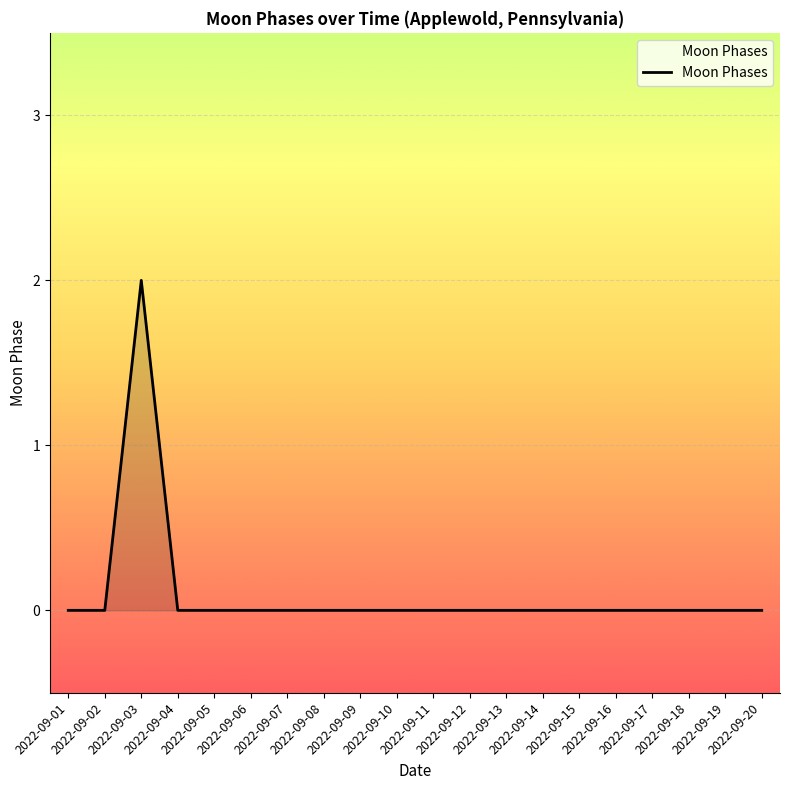

Reading left to right, extract all data points from this chart.

0	0	2	0	0	0	0	0	0	0	0	0	0	0	0	0	0	0	0	0